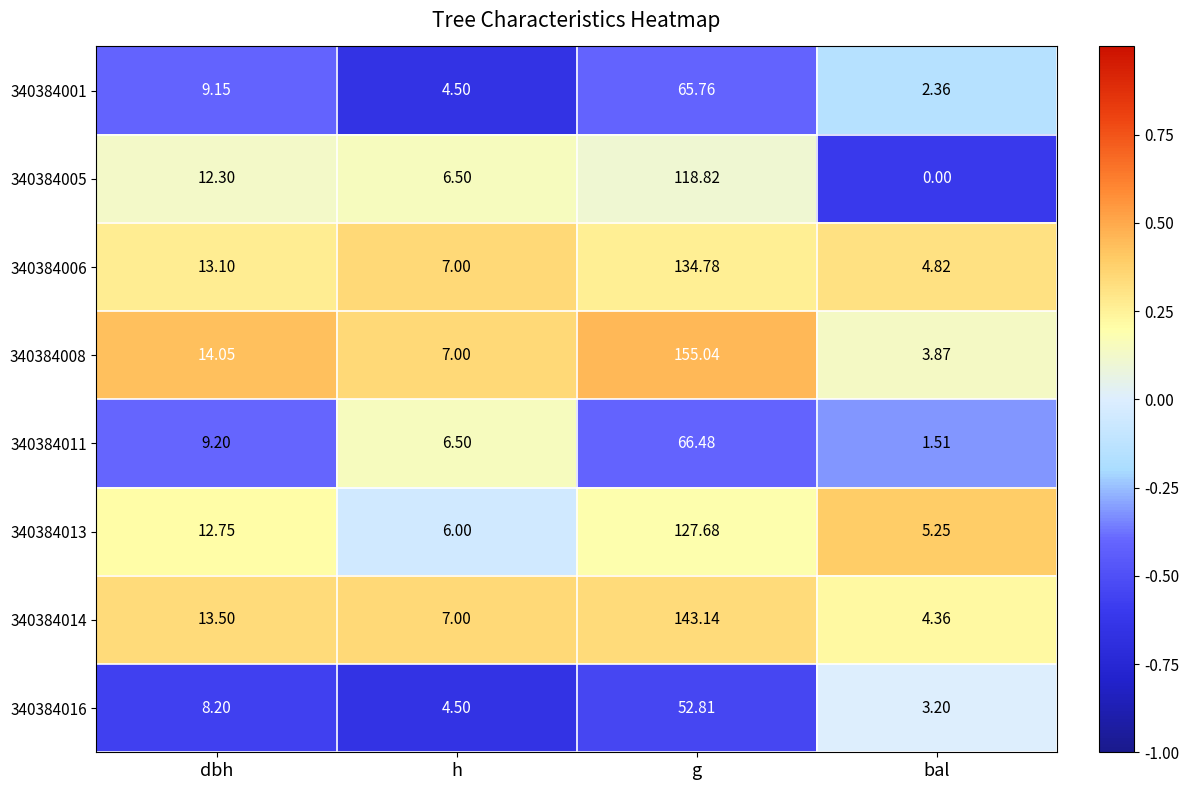

Where is 340384008 nearest to the value 79?

dbh